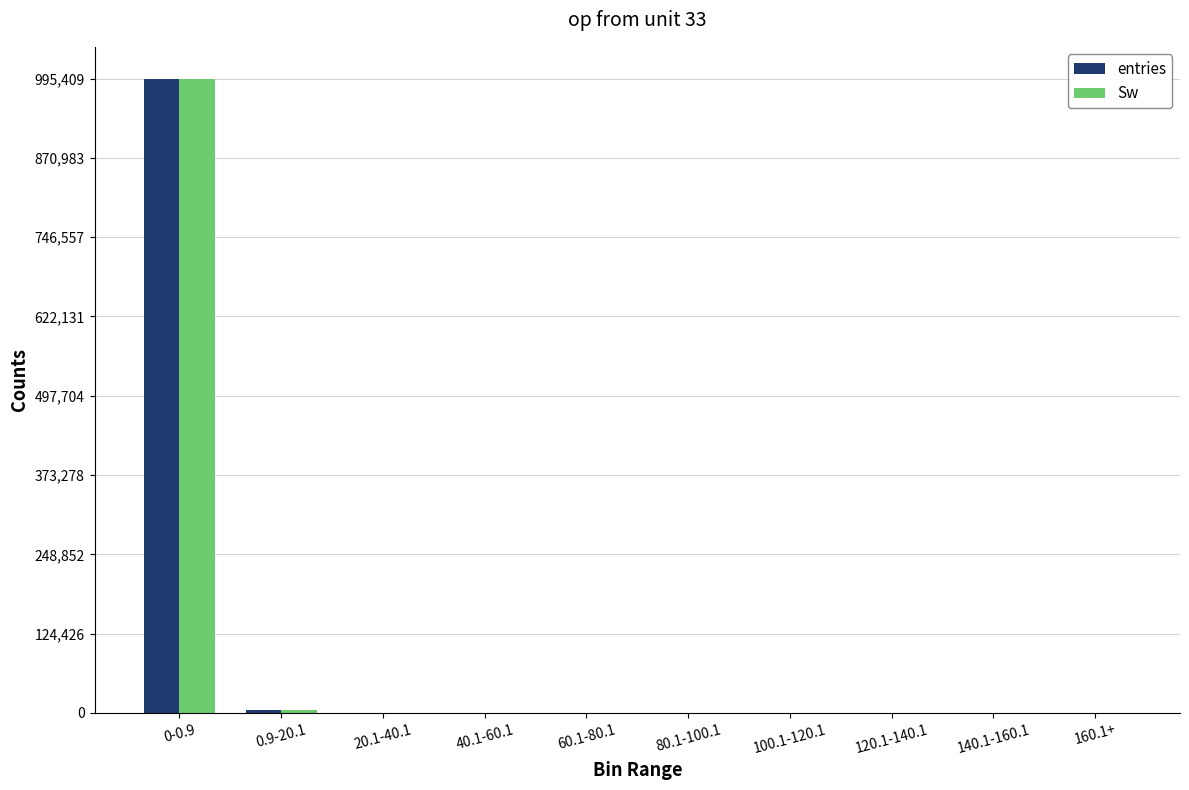

At which label does Sw reach its peak?

0-0.9